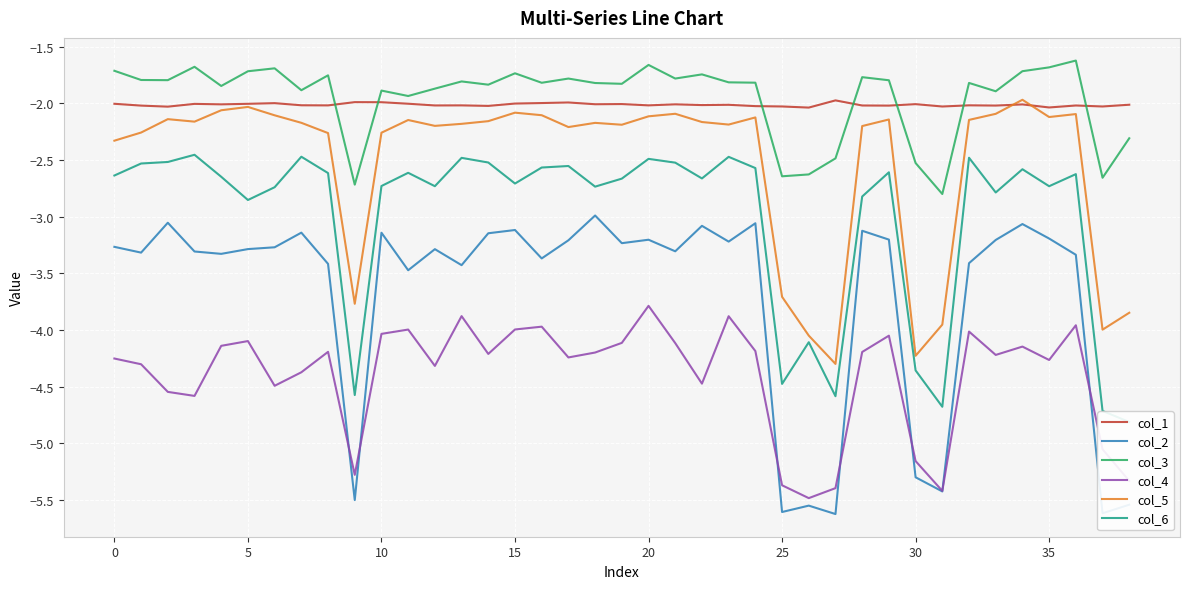

The col_2 series shows -4.8 at 5. True or false?

False